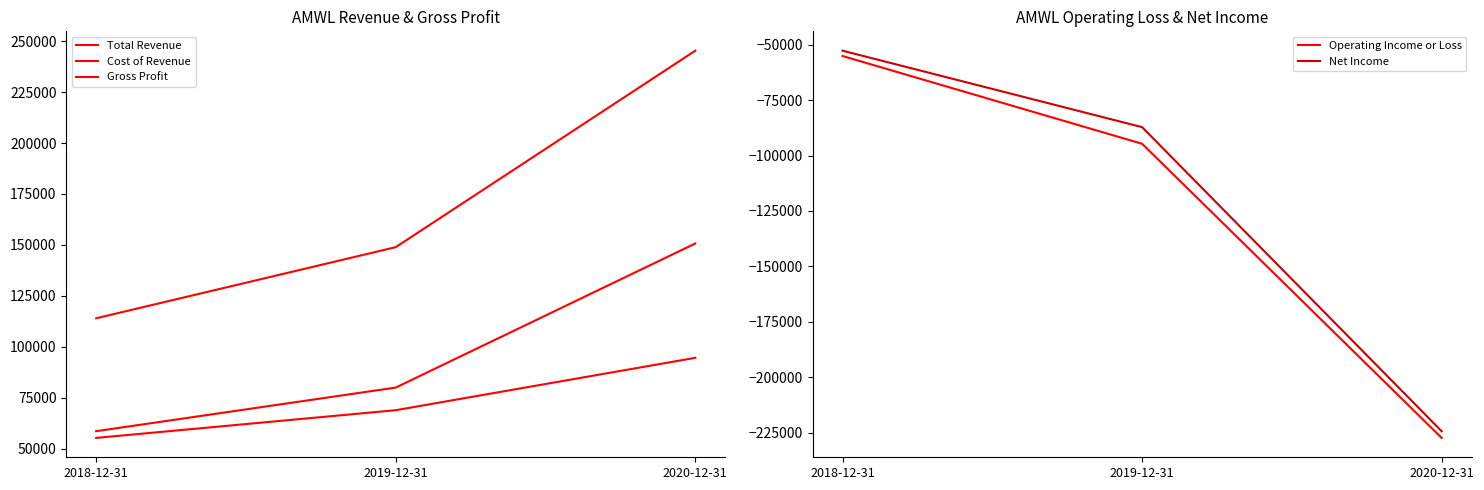

Which category has the highest value in the Total Revenue series?

2020-12-31